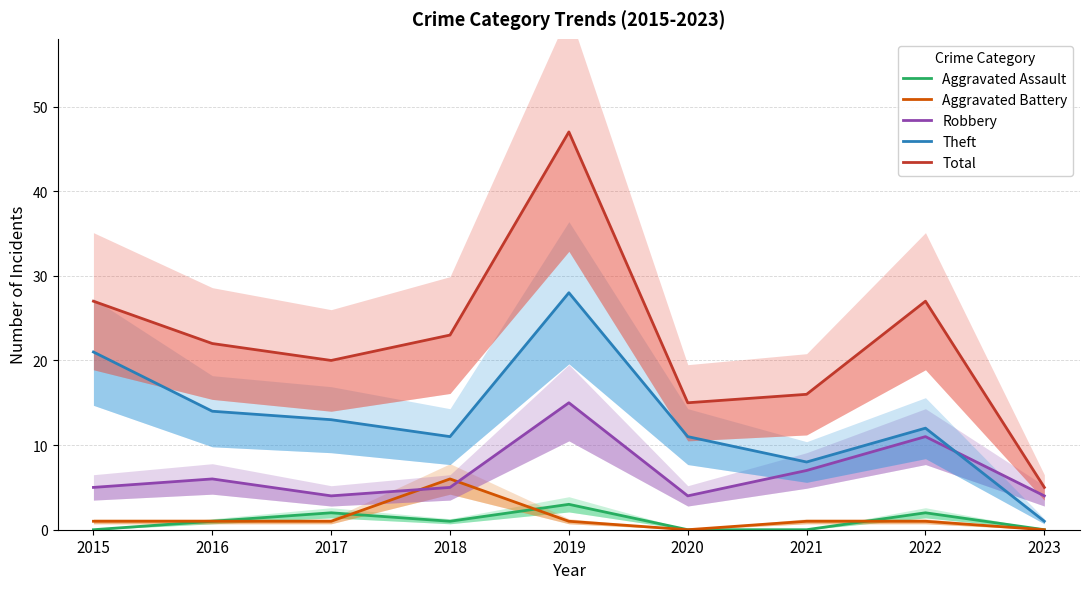

How many data points in Total are above 22?

4